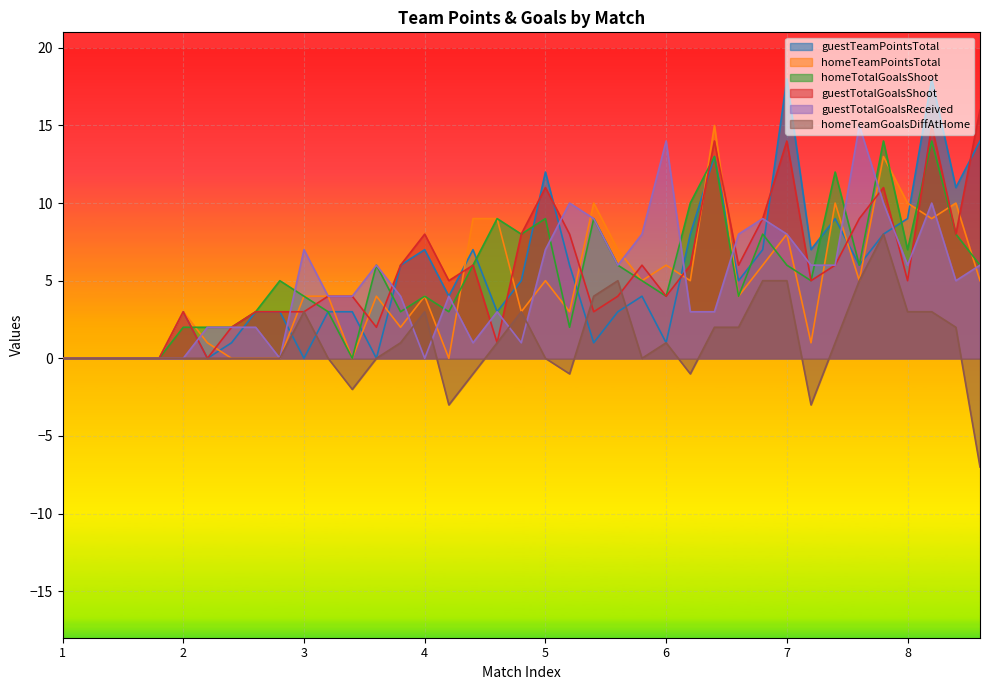

Which series has the widest spread of values?

guestTeamPointsTotal